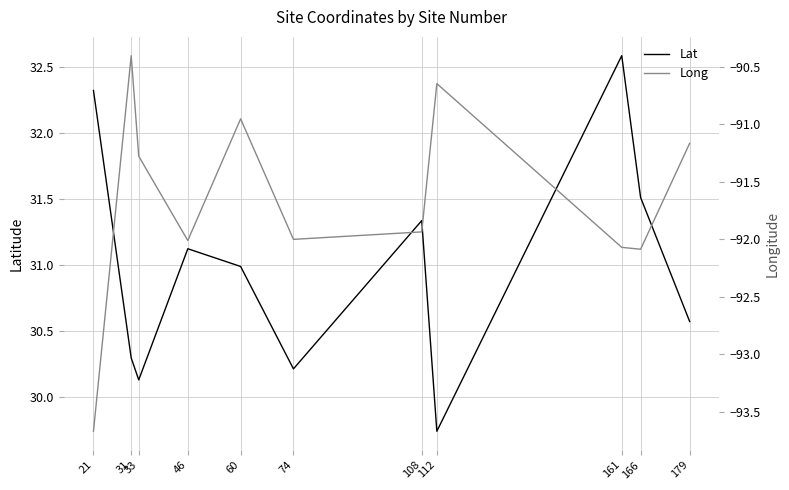

Where does the Lat series first go above 30?

21